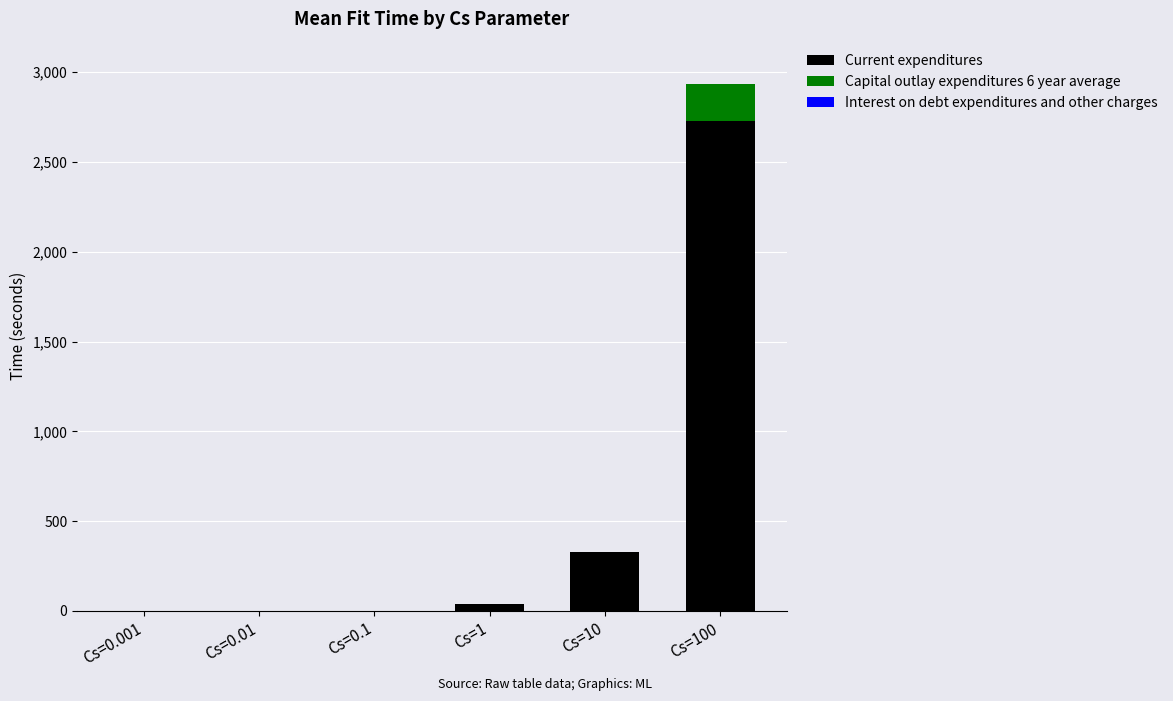

At which category is the sum across all series the highest?

Cs=100